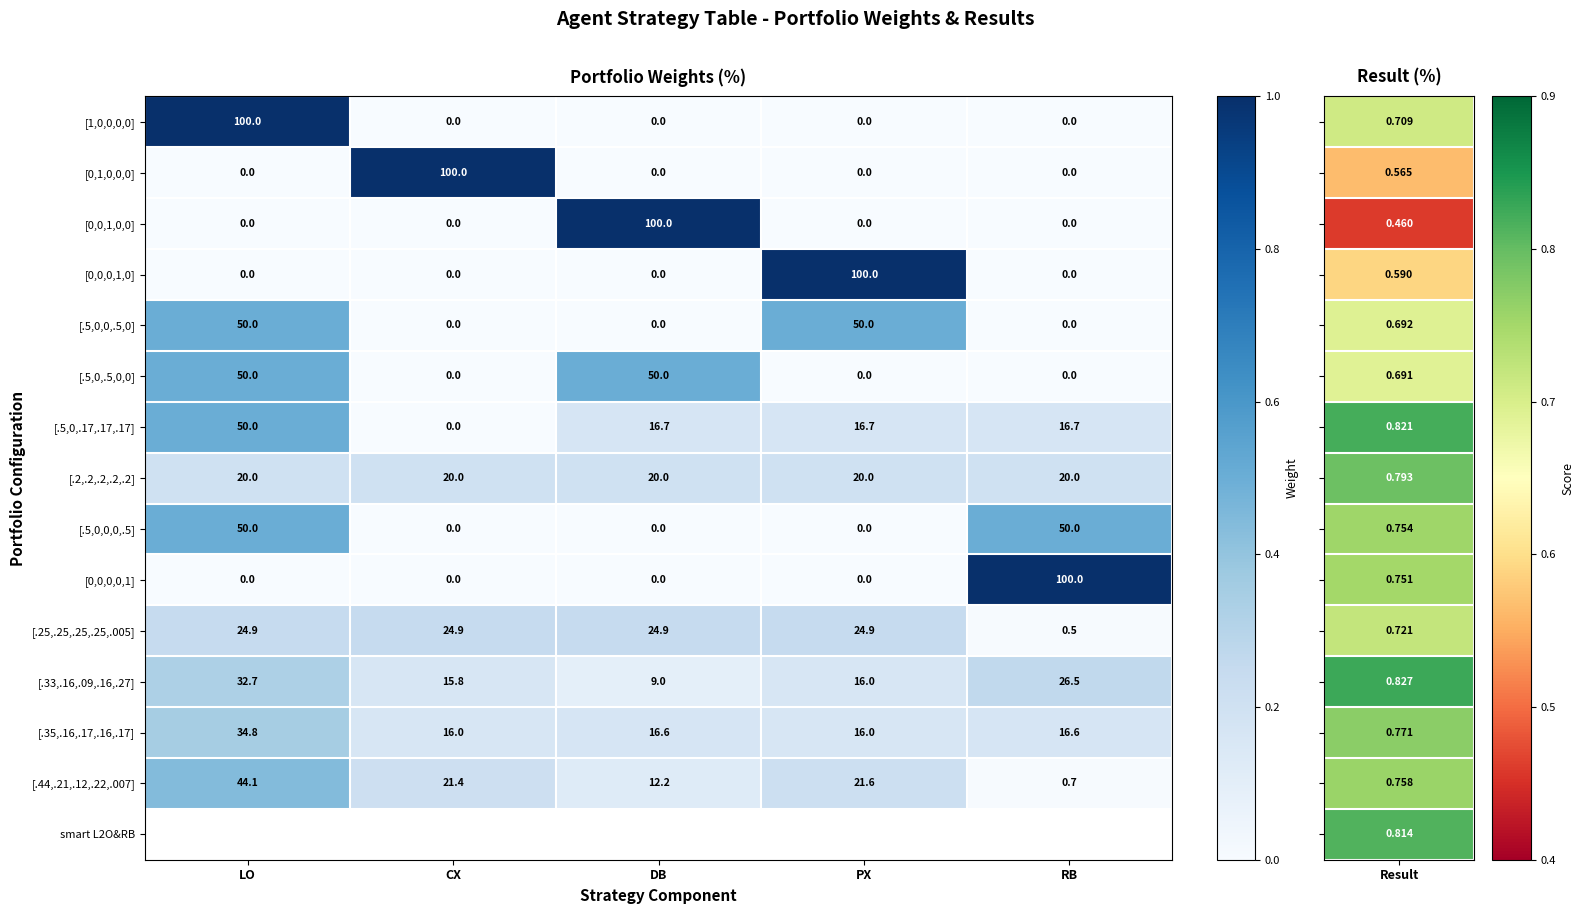

Is the value of [.5,0,0,.5,0] at LO greater than the value of [.44,.21,.12,.22,.007] at RB?

Yes